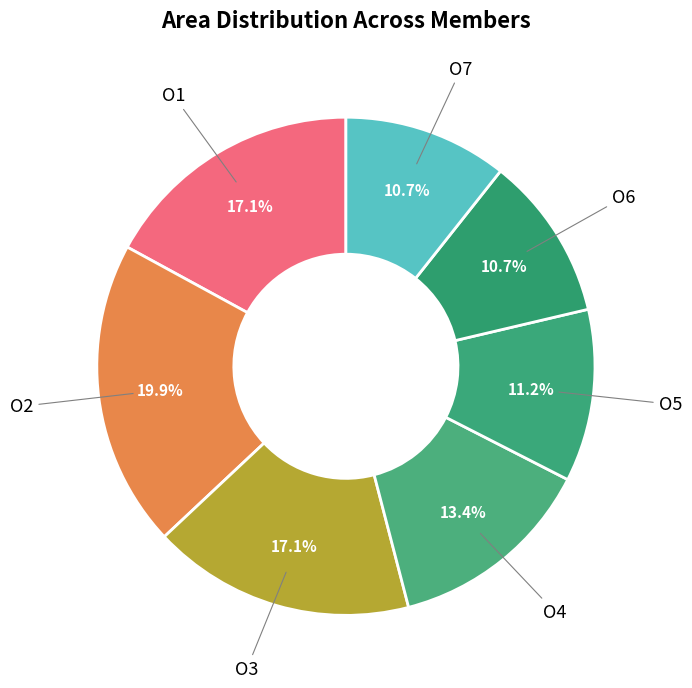

What is the largest slice in the pie chart?

O2